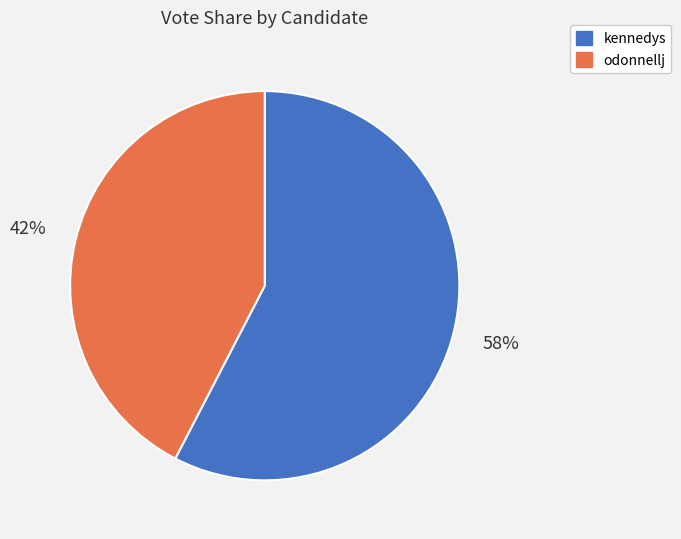

The kennedys slice represents 58% of the pie. True or false?

True